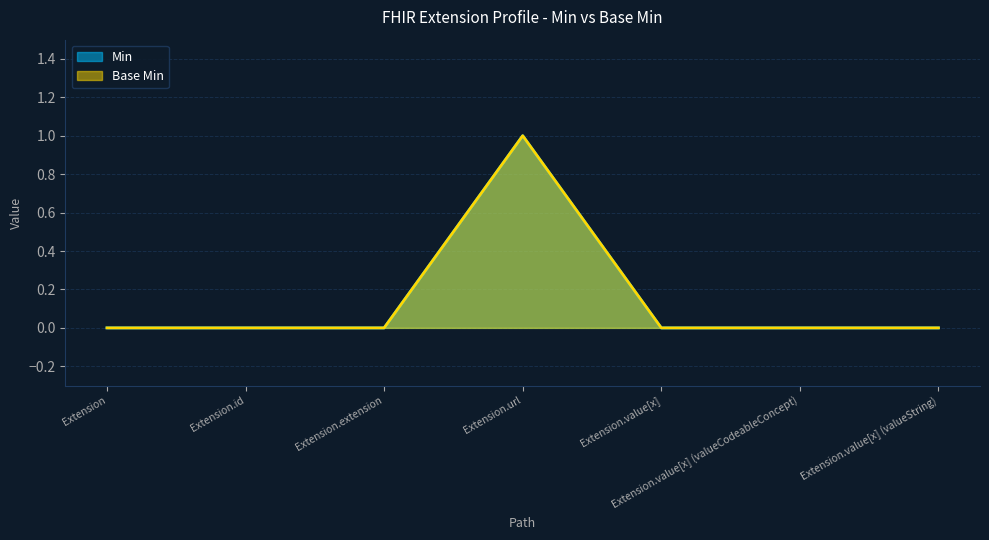

Reading left to right, extract all data points from this chart.

Min: Extension=0	Extension.id=0	Extension.extension=0	Extension.url=1	Extension.value[x]=0	Extension.value[x] (valueCodeableConcept)=0	Extension.value[x] (valueString)=0
Base Min: Extension=0	Extension.id=0	Extension.extension=0	Extension.url=1	Extension.value[x]=0	Extension.value[x] (valueCodeableConcept)=0	Extension.value[x] (valueString)=0